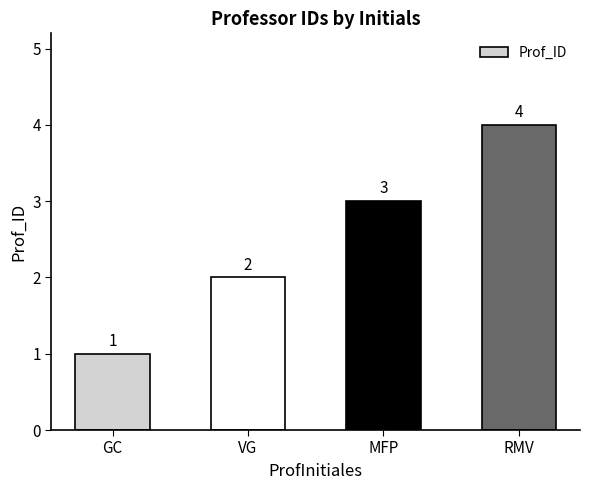

Reading left to right, list all the values displayed in this chart.

GC=1	VG=2	MFP=3	RMV=4